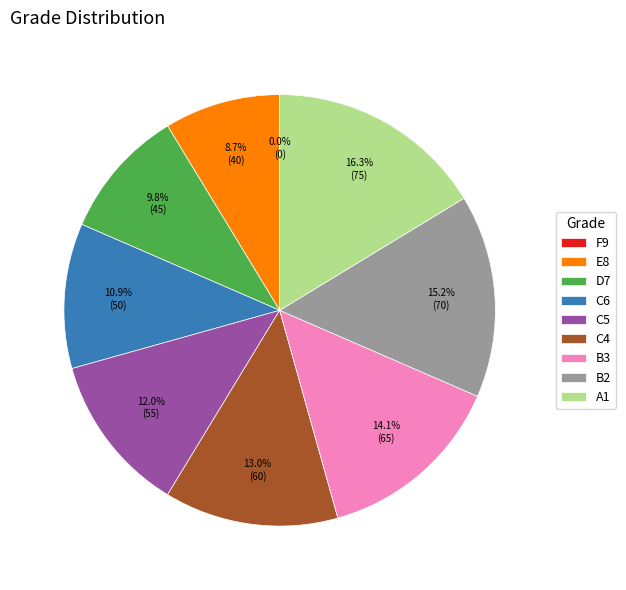

Is B2 the majority of the pie?

No